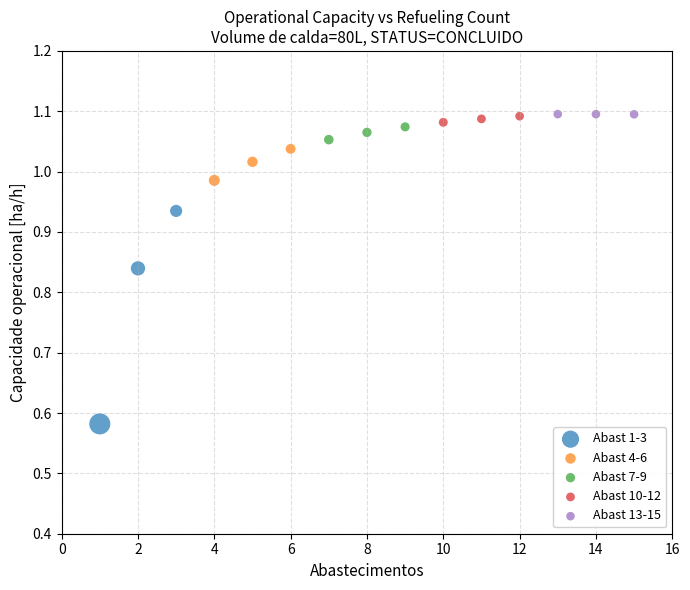

Which series reaches the minimum Y coordinate?

Abast 1-3